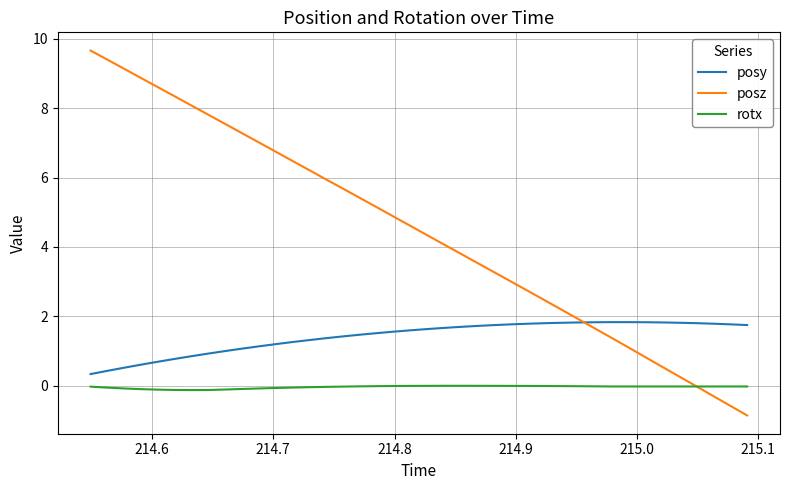

Rank the series by their maximum value, from lowest to highest.

rotx, posy, posz